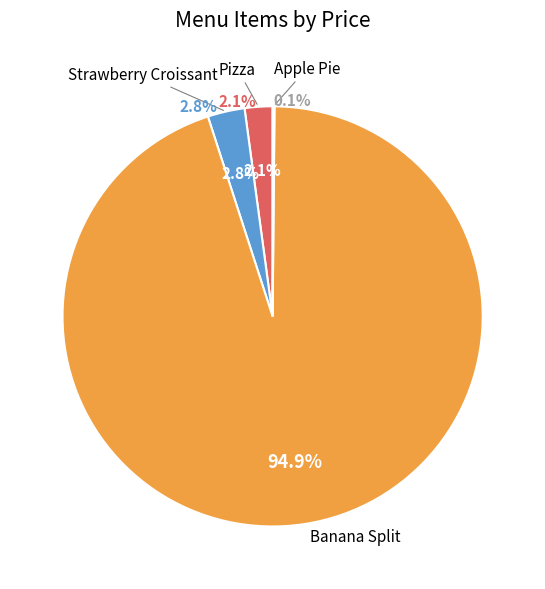

What is the change in value from Pizza to Apple Pie?

-14